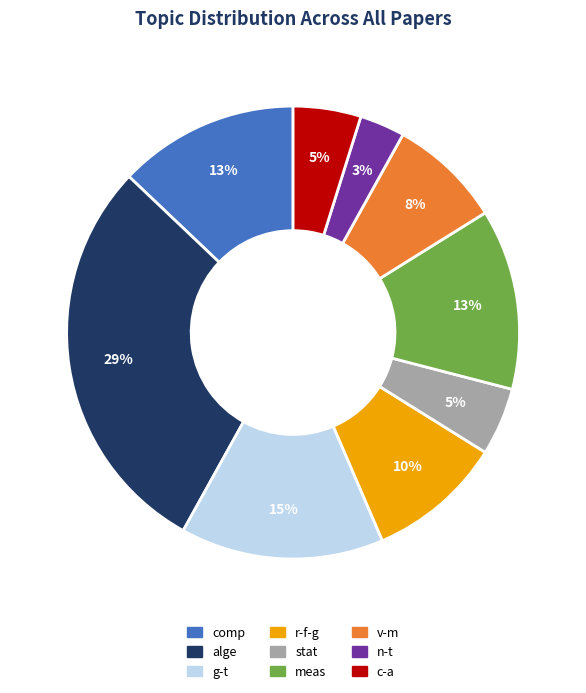

To the nearest percent, what percentage of the pie is n-t?

3%